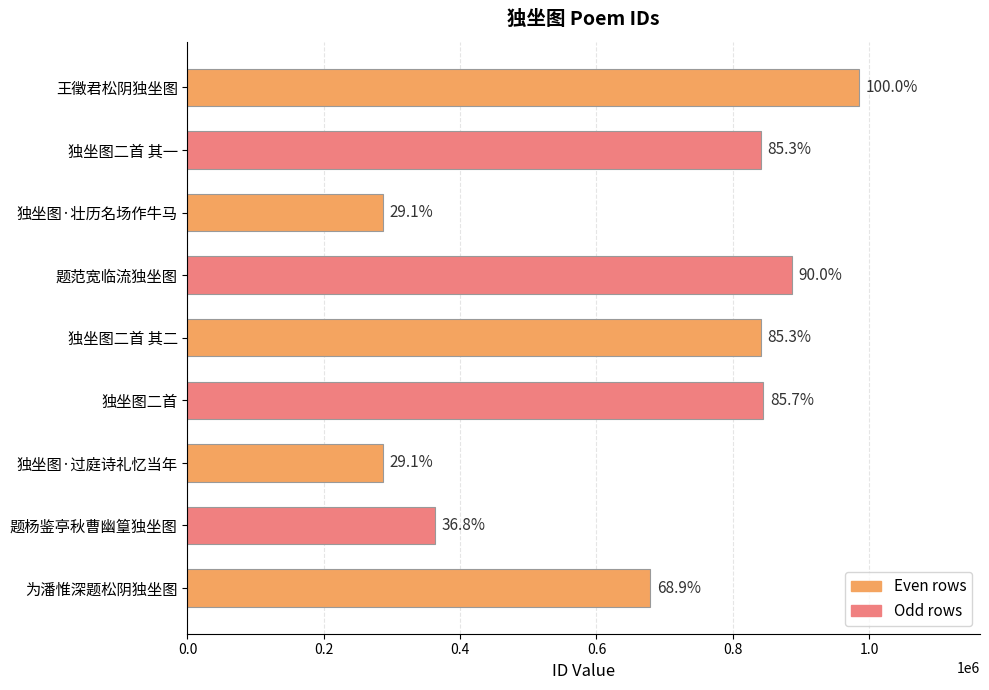

What is the smallest value displayed?

287119